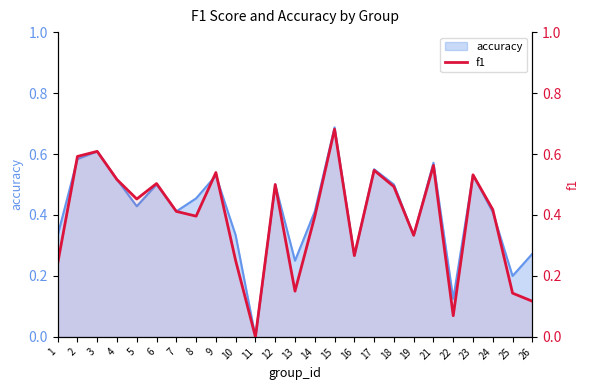

What is the difference between the second highest and second lowest values?

0.5